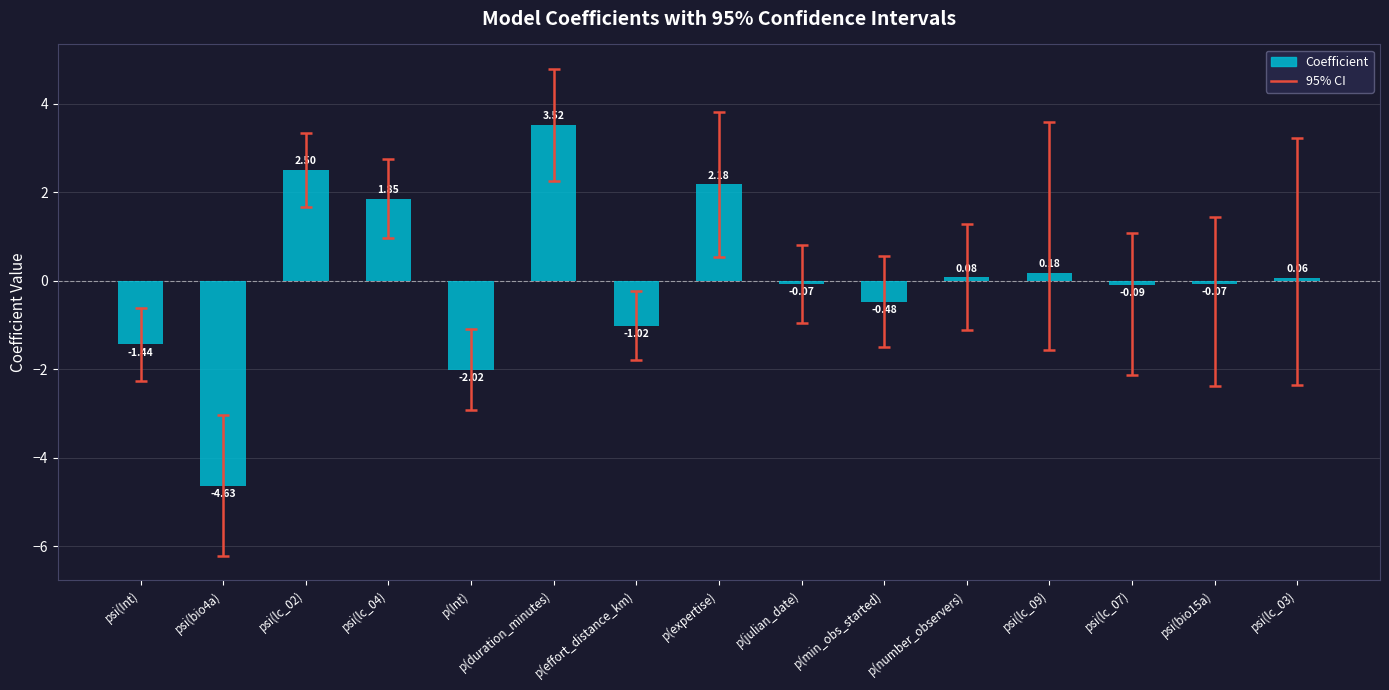

What is the difference between the second highest and second lowest values?

4.5